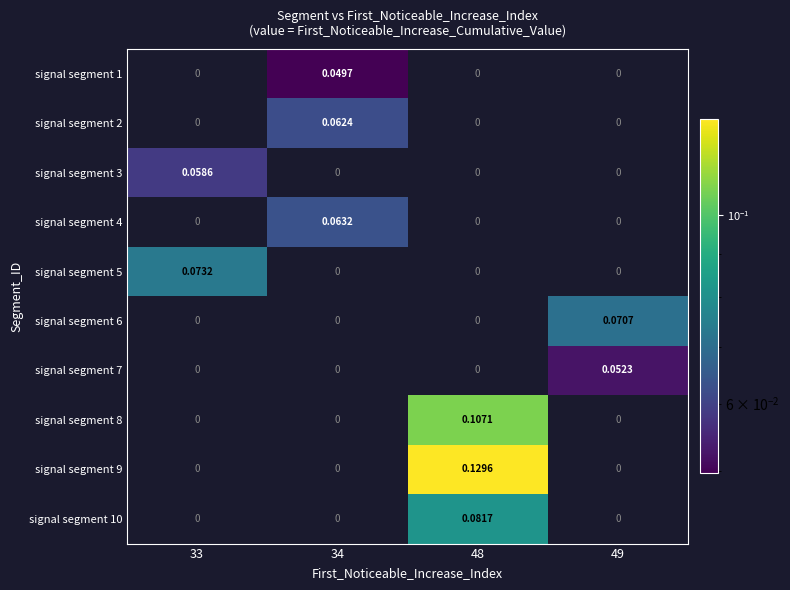

Between 34 and 48, which series saw the biggest shift?

signal segment 9